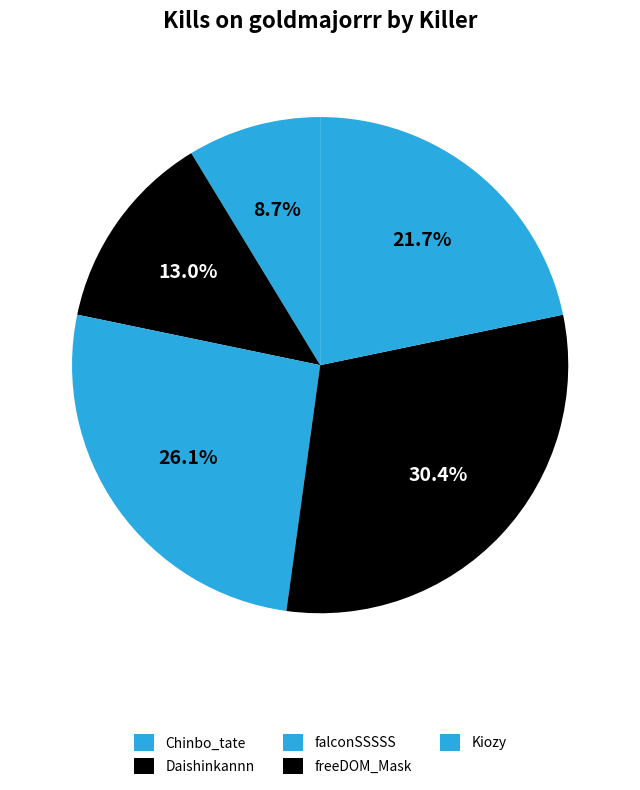

To the nearest percent, what portion does Kiozy represent?

22%